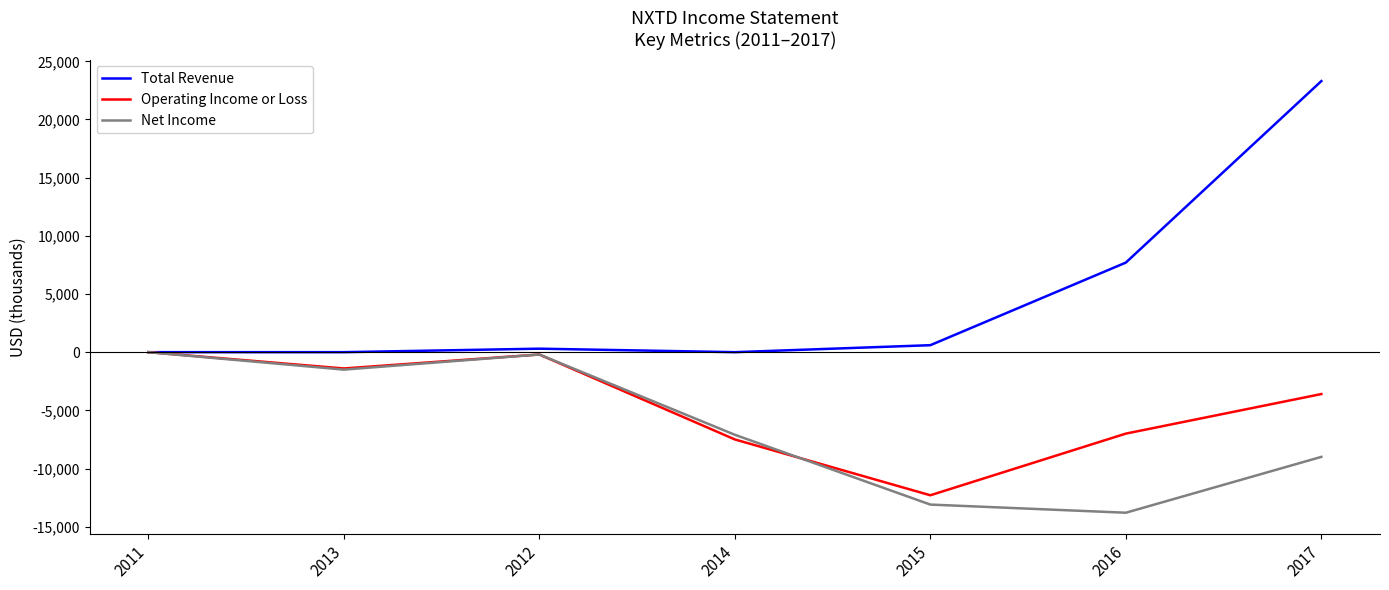

True or false: Operating Income or Loss has more than 0 points higher than both neighbors.

True